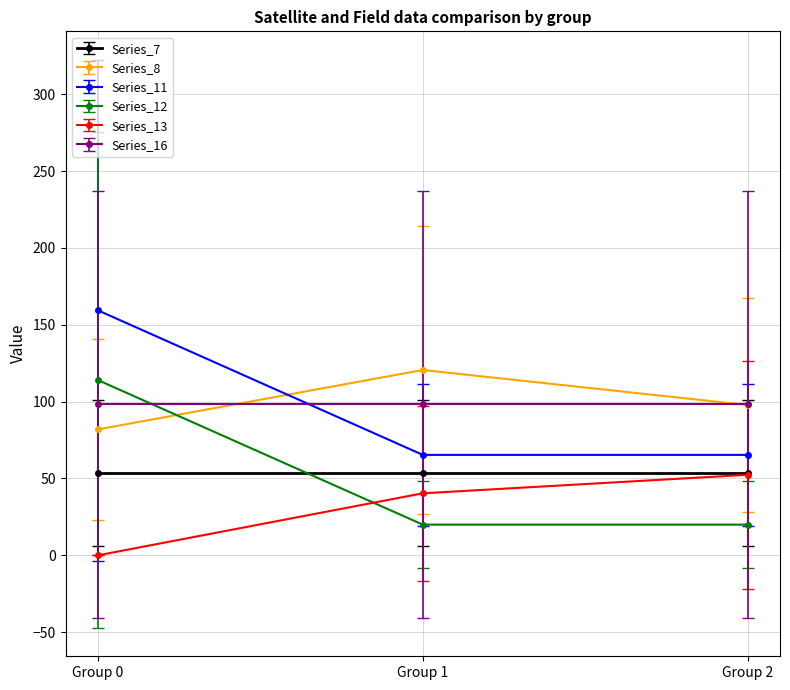

Is it true that Series_16 equals 98.2 at Group 0?

True